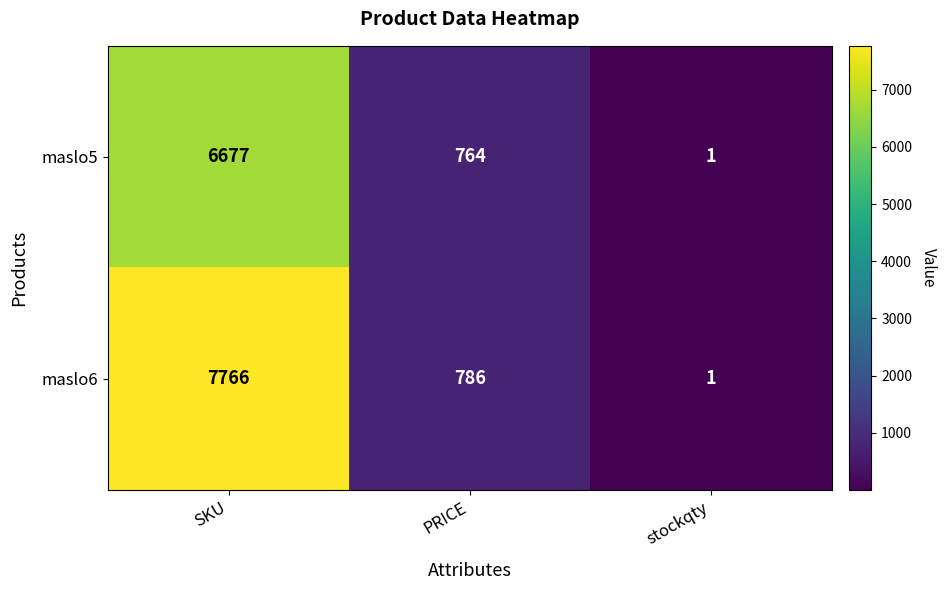

How many data points in maslo6 are less than 786?

1